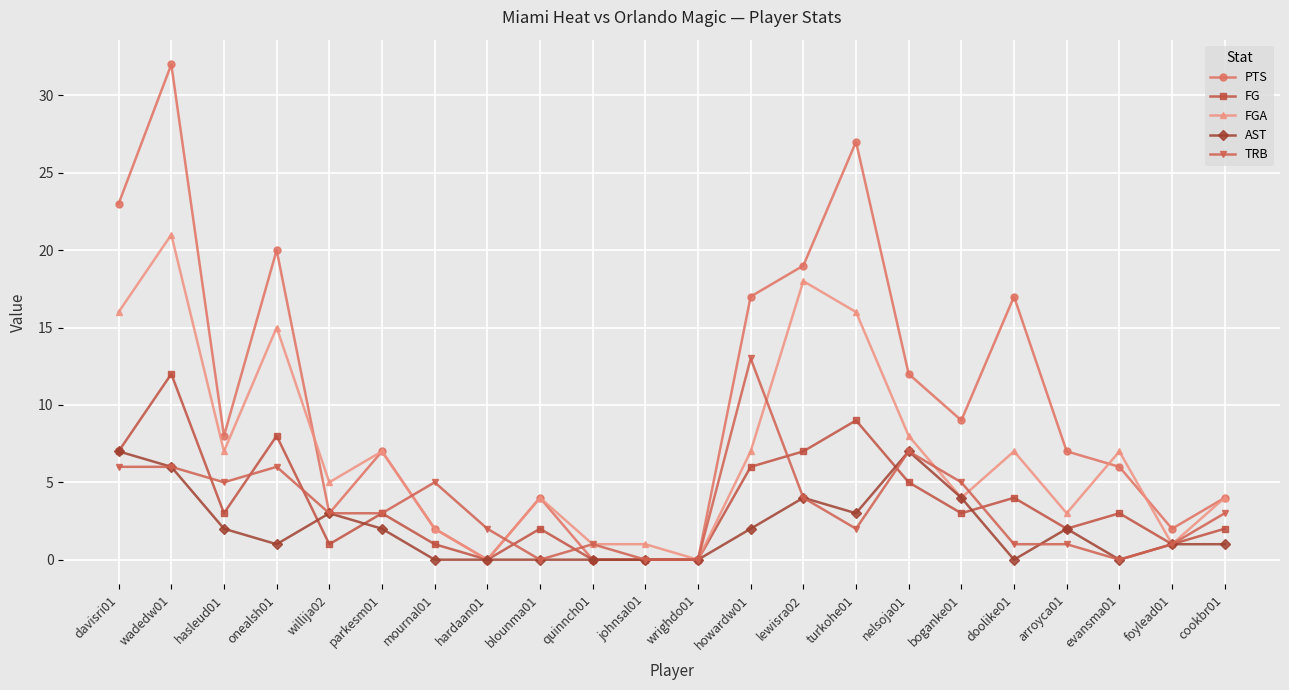

Reading left to right, what are all the values shown in this chart?

PTS: 23	32	8	20	3	7	2	0	4	0	0	0	17	19	27	12	9	17	7	6	2	4
FG: 7	12	3	8	1	3	1	0	2	0	0	0	6	7	9	5	3	4	2	3	1	2
FGA: 16	21	7	15	5	7	2	0	4	1	1	0	7	18	16	8	4	7	3	7	1	4
AST: 7	6	2	1	3	2	0	0	0	0	0	0	2	4	3	7	4	0	2	0	1	1
TRB: 6	6	5	6	3	3	5	2	0	1	0	0	13	4	2	7	5	1	1	0	1	3